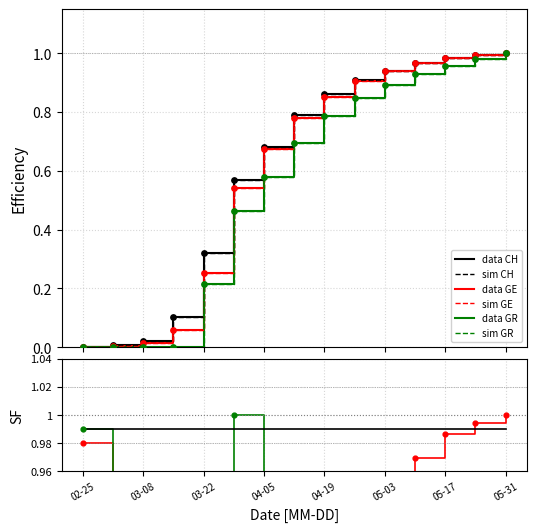

What is the total value across all series at 2020-04-26?

2.7